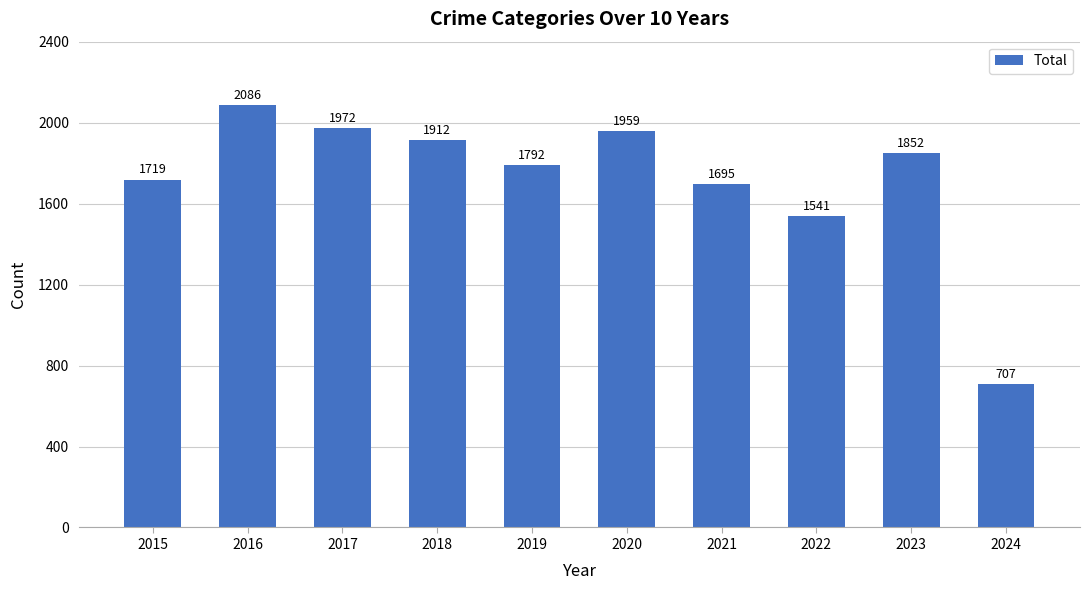

What is the maximum value shown in the chart?

2086